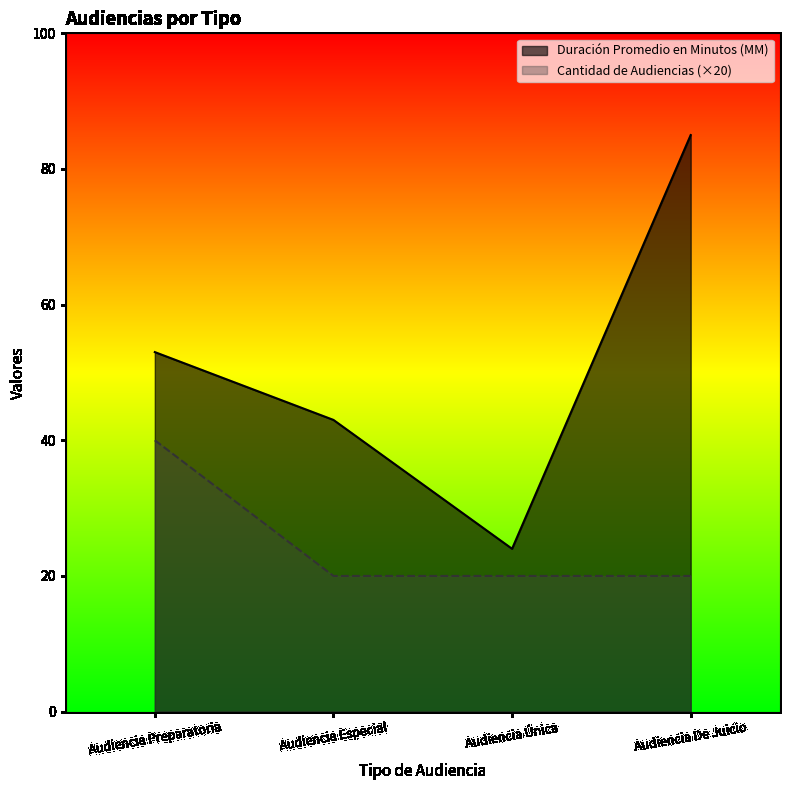

What is the label of the 3rd point from the left?

Audiencia Única